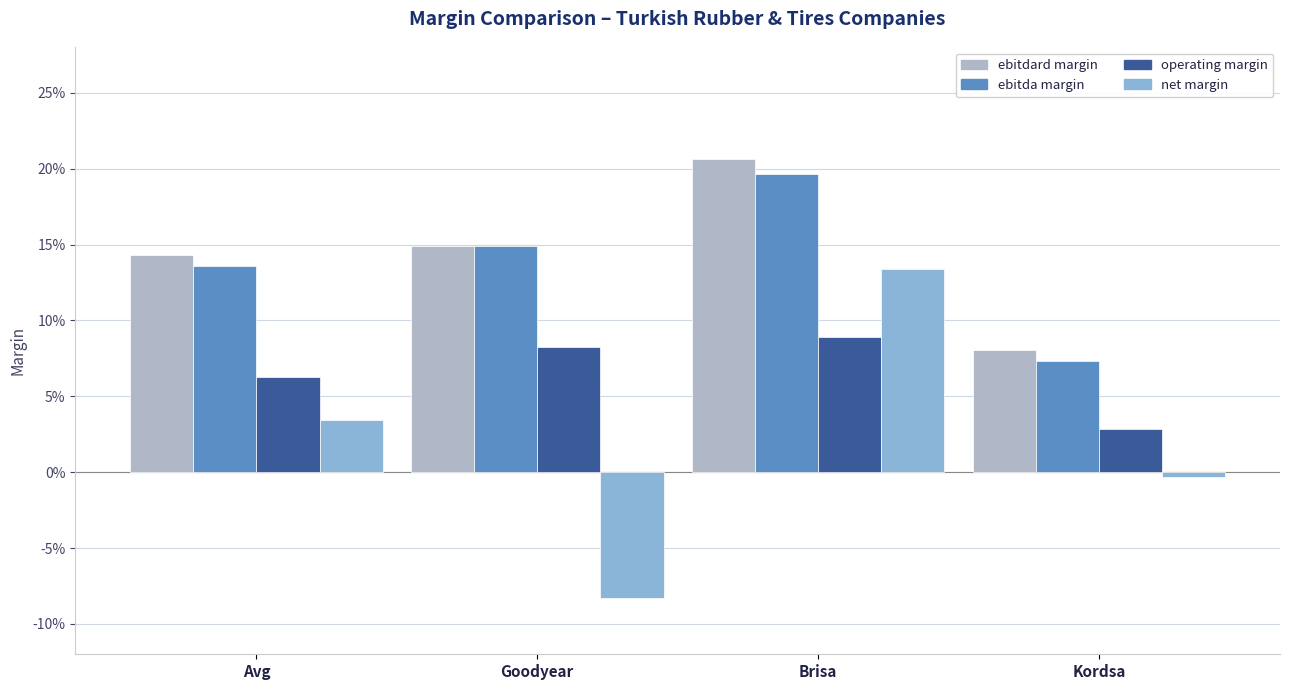

Is it true that operating margin equals 0.0 at Kordsa?

False